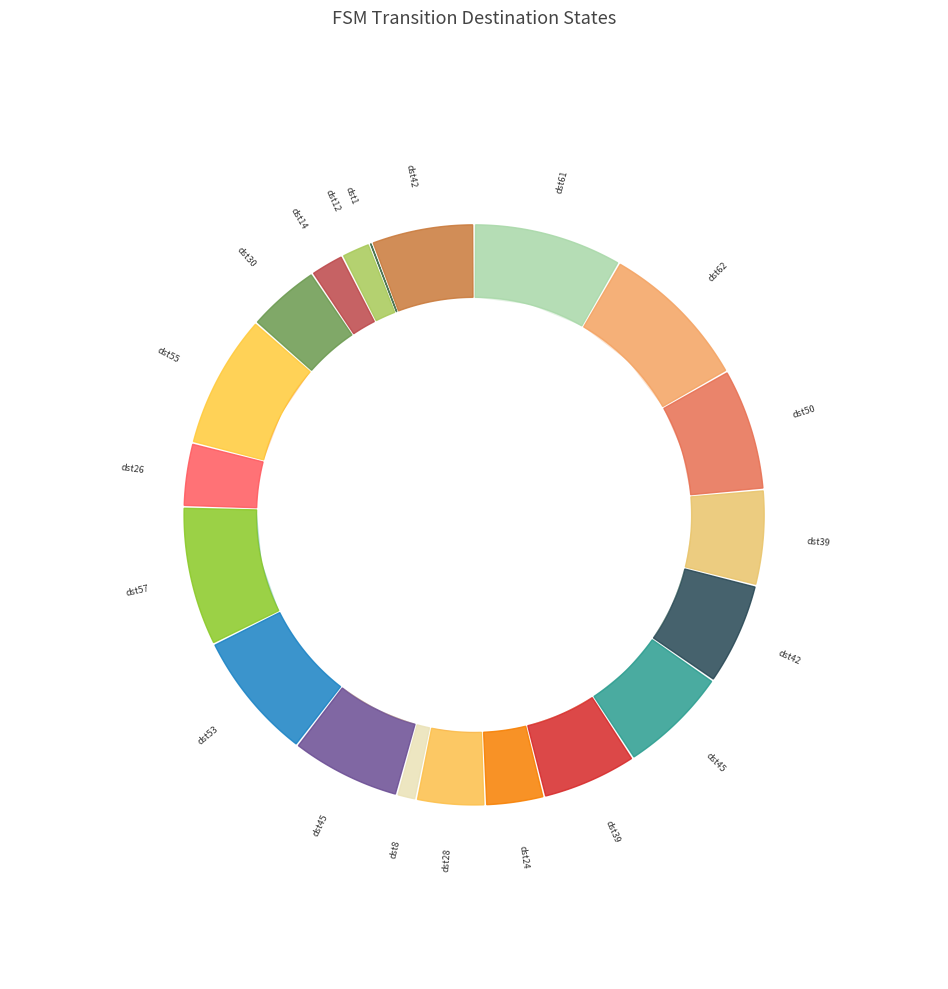

To the nearest percent, what is the difference between the largest and smallest slice percentages?

10%